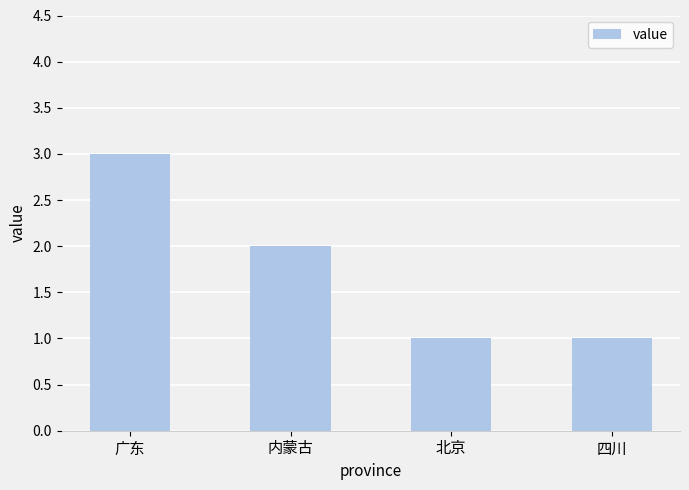

How many values are between 1 and 3?

4